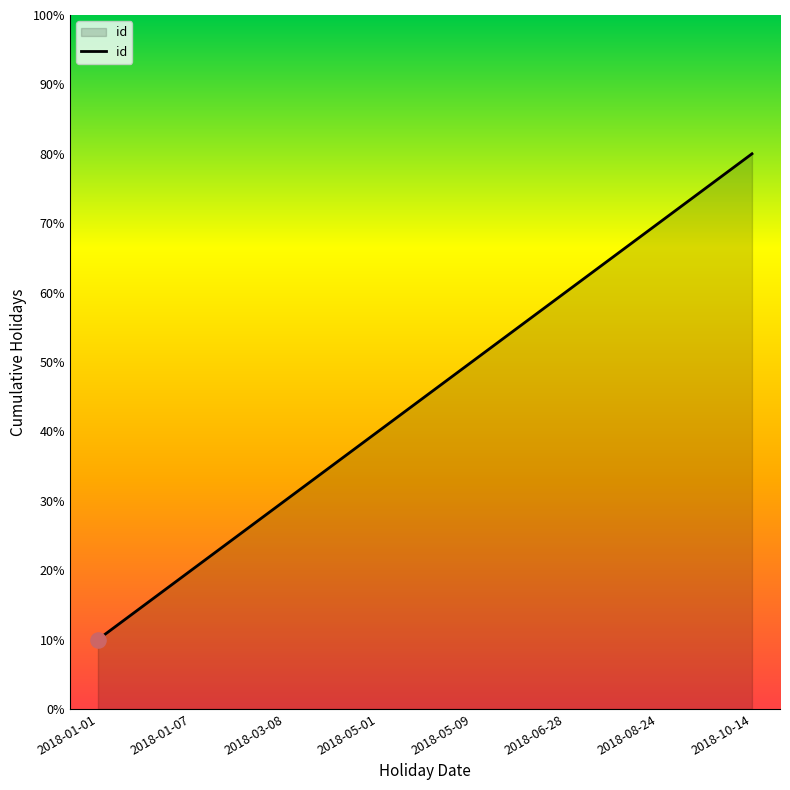

What is the change in value from 2018-01-07 to 2018-05-09?

+3